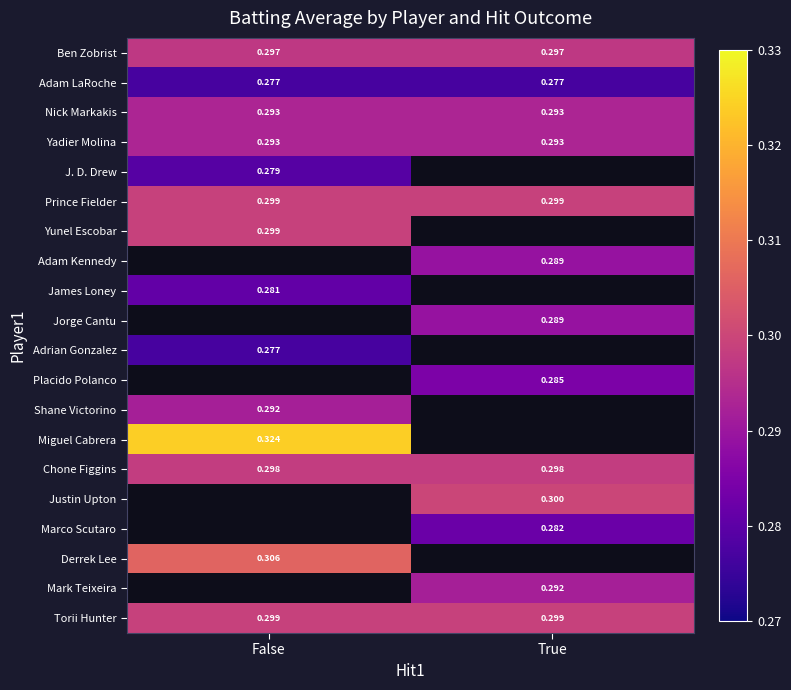

What is the minimum value for Yadier Molina?

0.3